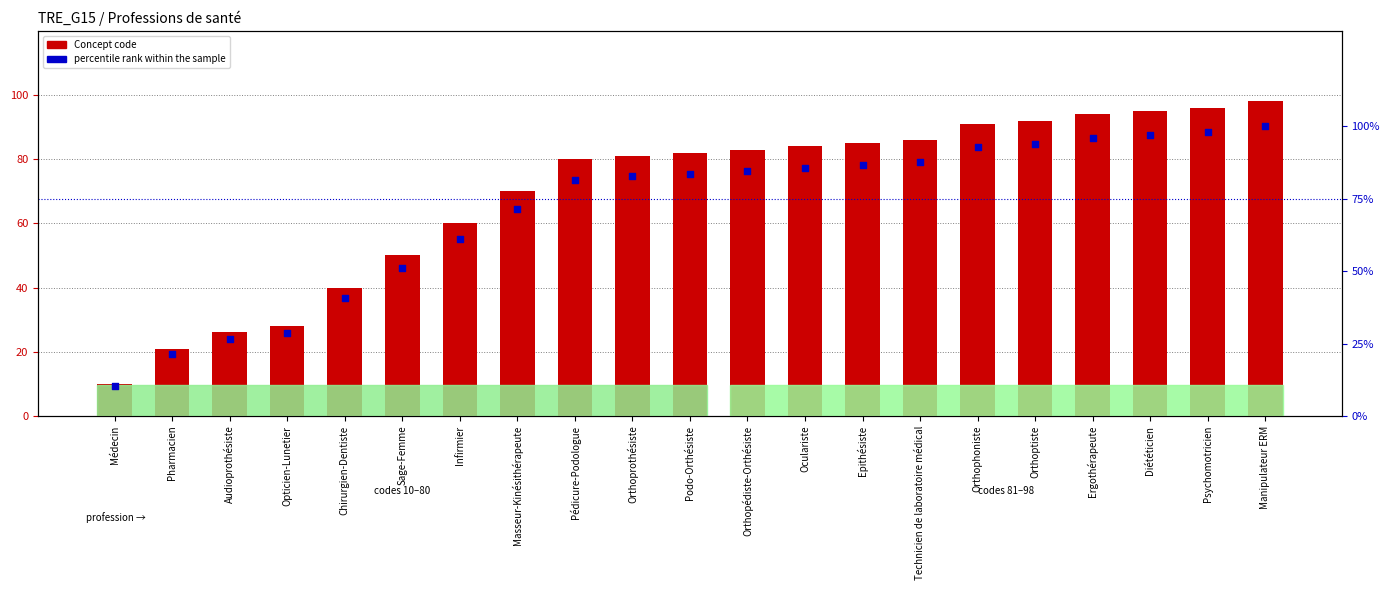

Which series has the largest Y range (max minus min)?

percentile rank within the sample